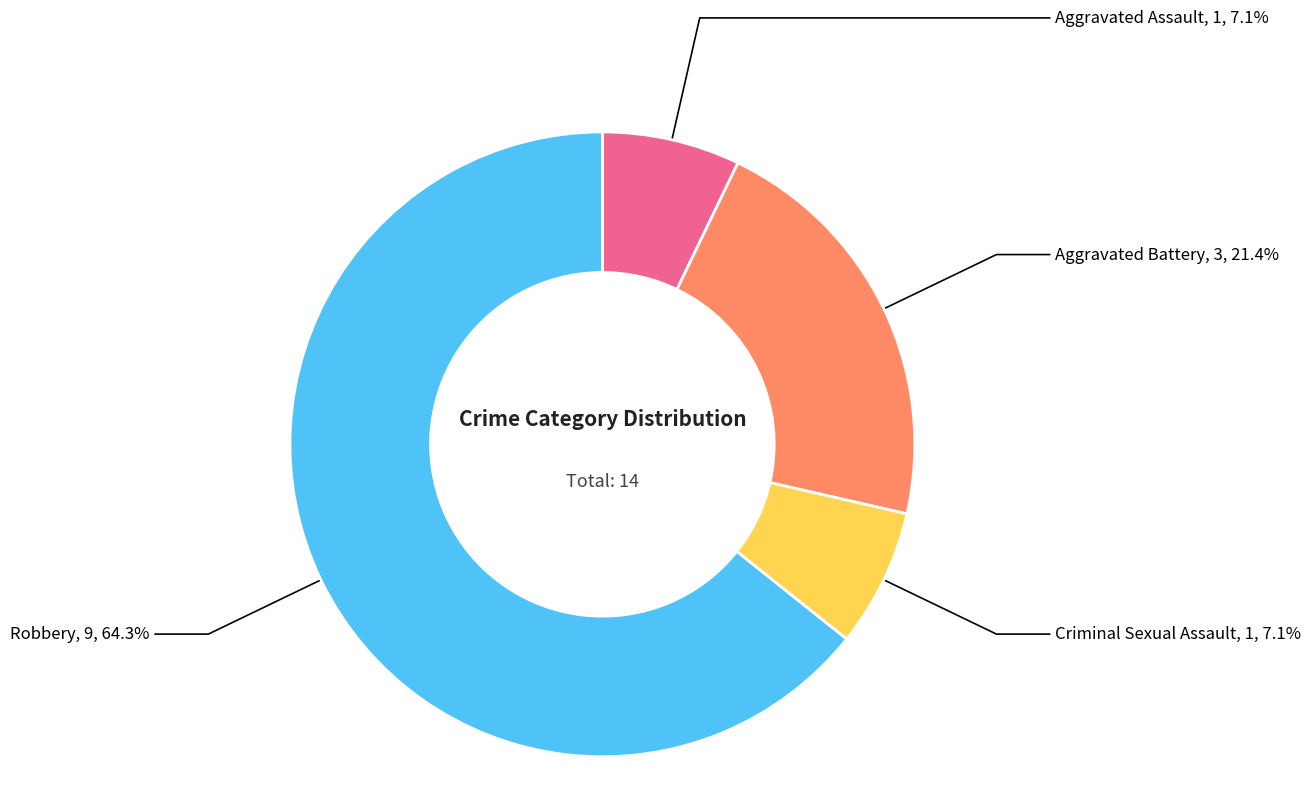

What is the ratio of the value at Robbery to the value at Aggravated Battery?

3.0